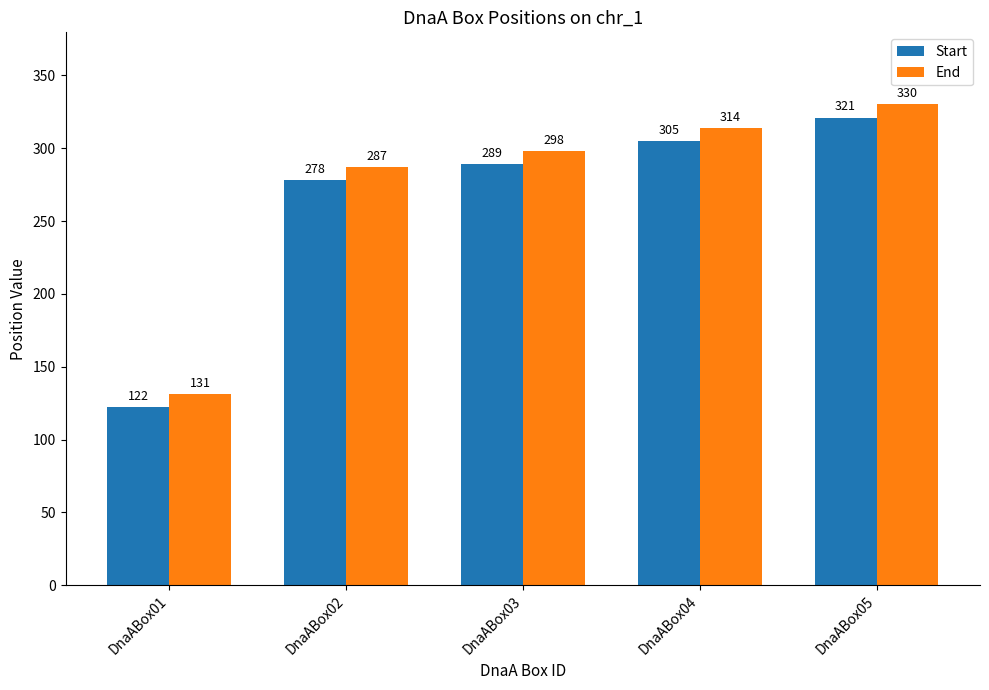

At which category does the chart reach its peak across all series?

DnaABox05